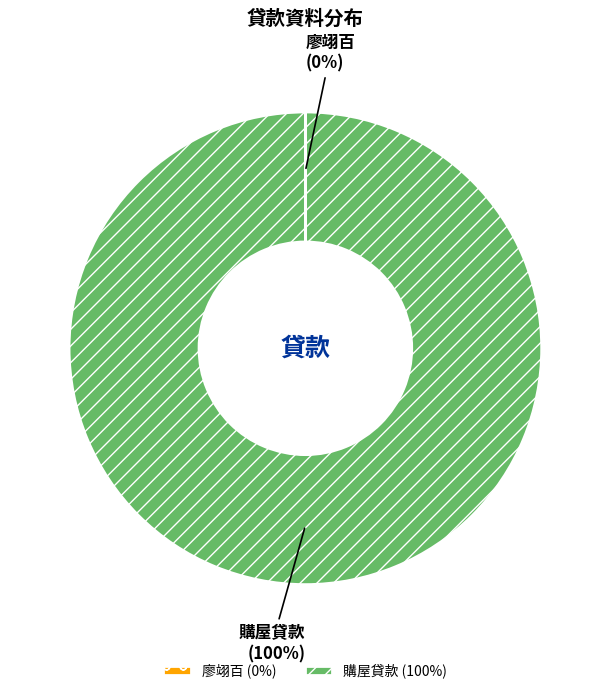

Is there any slice that represents more than half of the pie?

Yes